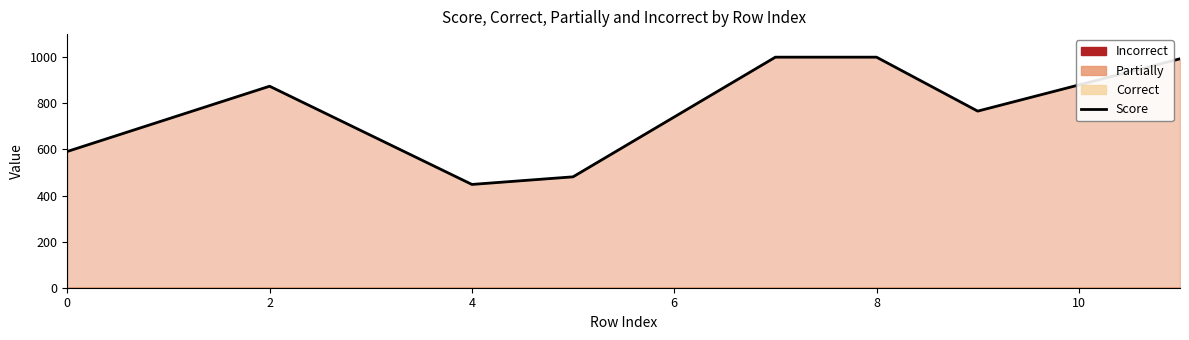

The value of Score at 2 is 1496. True or false?

False